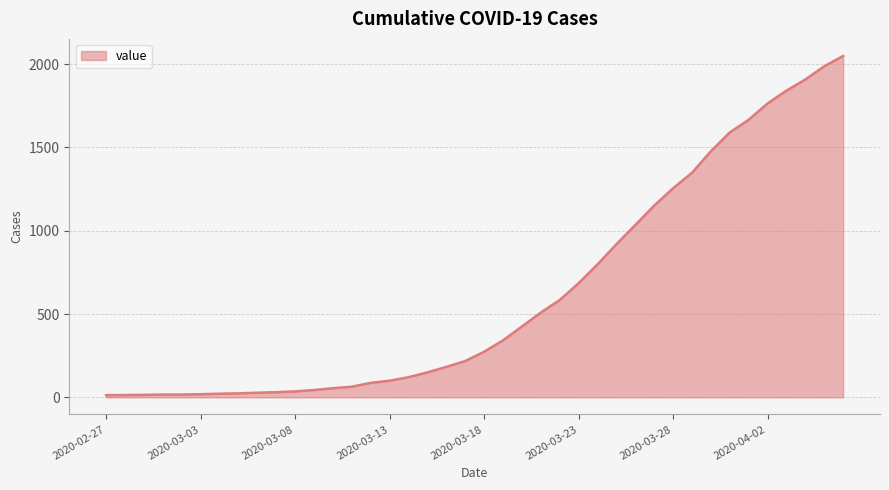

What is the difference between the maximum and minimum values?

2036